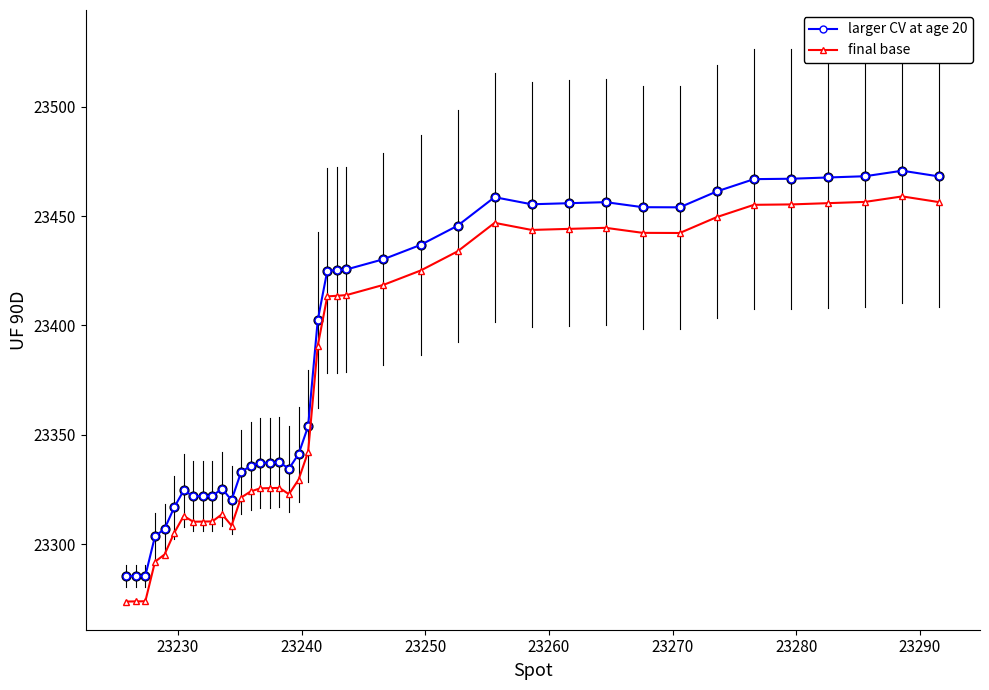

At how many categories does at least one series exceed 23346?

21